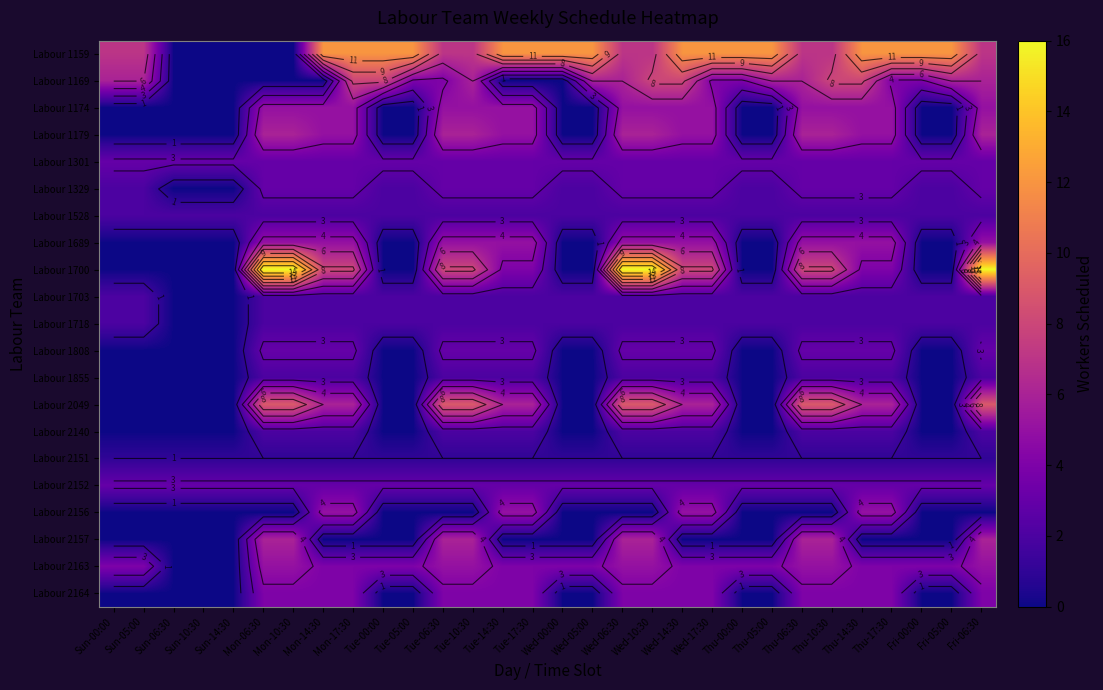

True or false: Labour 2163 has a value of 7 at Thu-05:00.

False